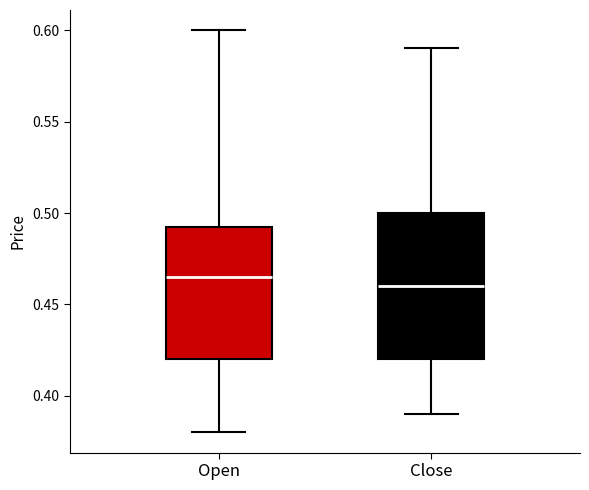

Reading left to right, transcribe this box plot: for each box, give where its median line is, the range the box spans, and where its two whiskers end, as read against the y-axis. The values are not printed on the chart, so give them approximately, as read against the axis.

Open: median 0.465, box 0.420 to 0.495, whiskers 0.380 to 0.600
Close: median 0.460, box 0.420 to 0.500, whiskers 0.390 to 0.590